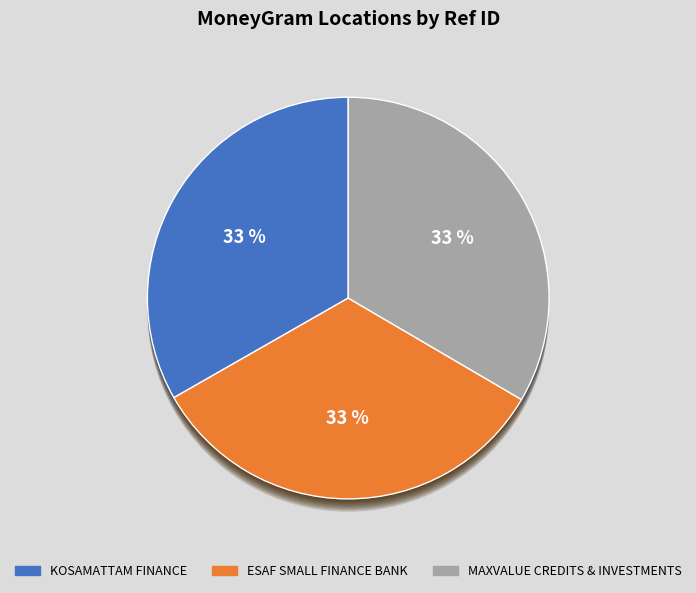

Rank the categories by value from lowest to highest.

KOSAMATTAM FINANCE LIMITED - #135 - KAMB, ESAF SMALL FINANCE BANK LIMITED - KOTTAT, MAXVALUE CREDITS AND INVESTMENTS LTD - W